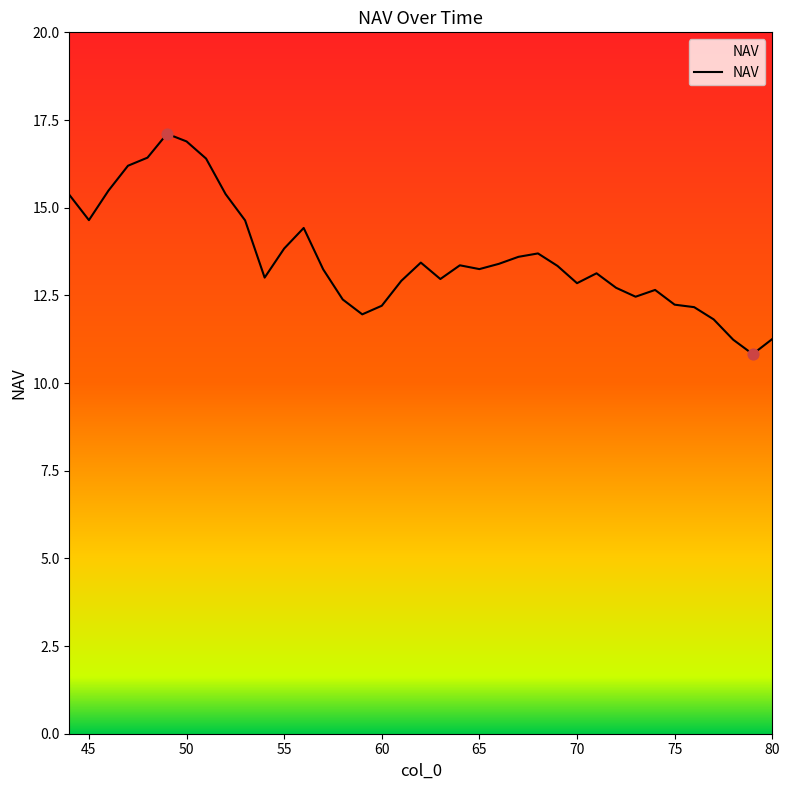

What is the difference between the maximum and minimum values?

6.3